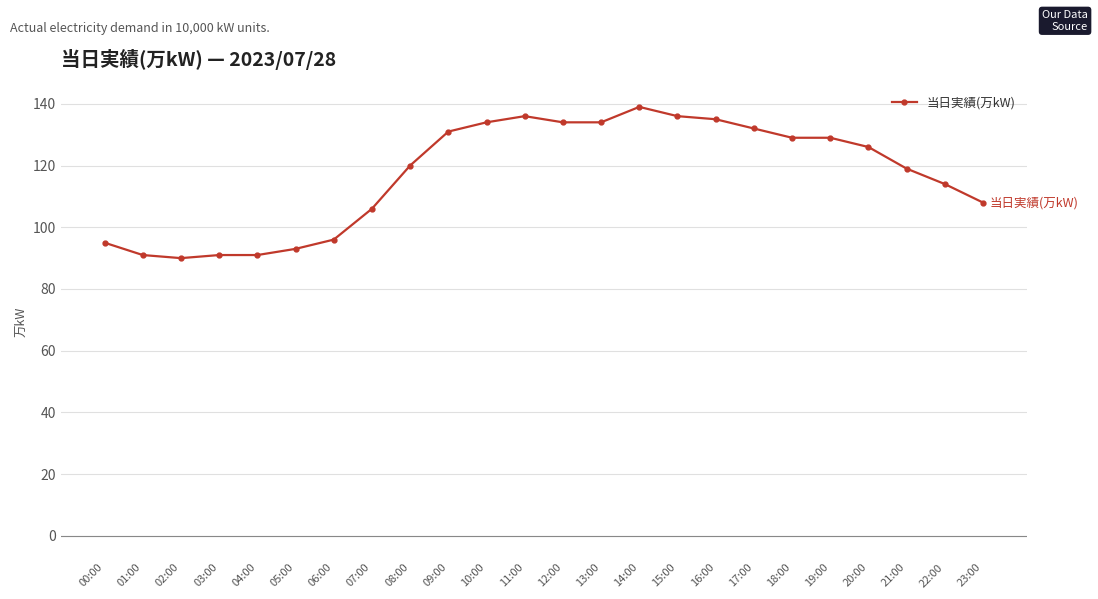

At which label does the data first exceed 126?

09:00